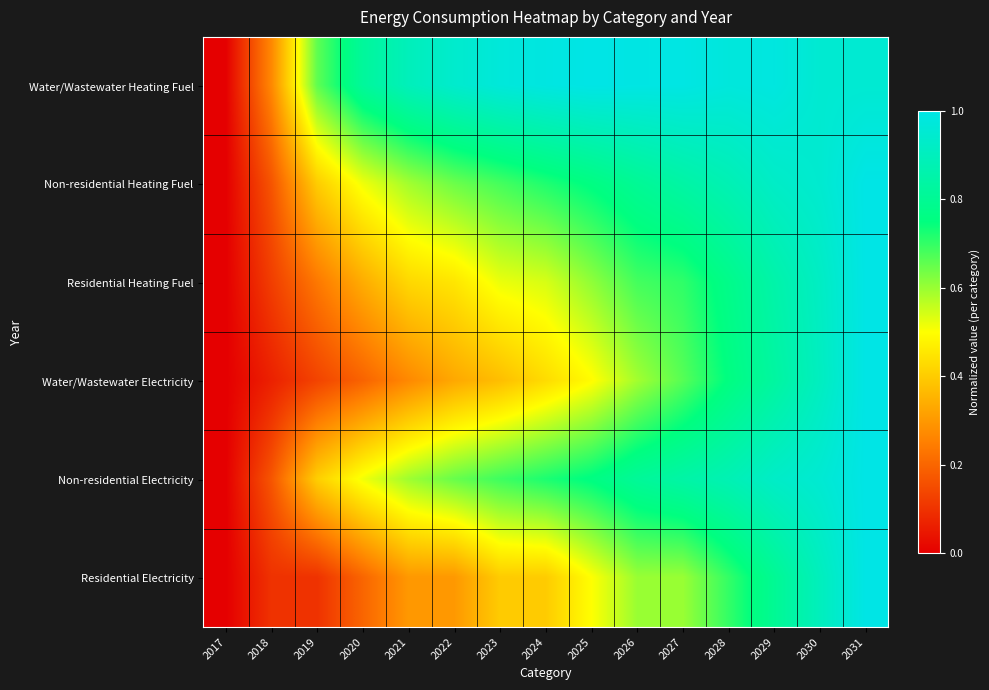

Which has a higher value, 2017 or 2022?

2022